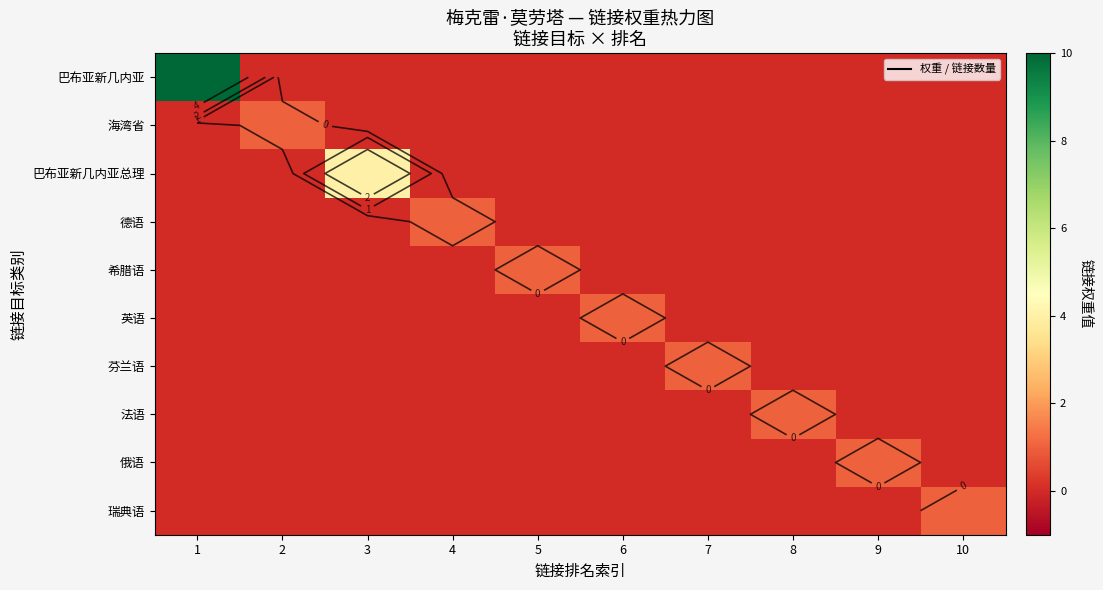

At which category is the sum across all series the highest?

1